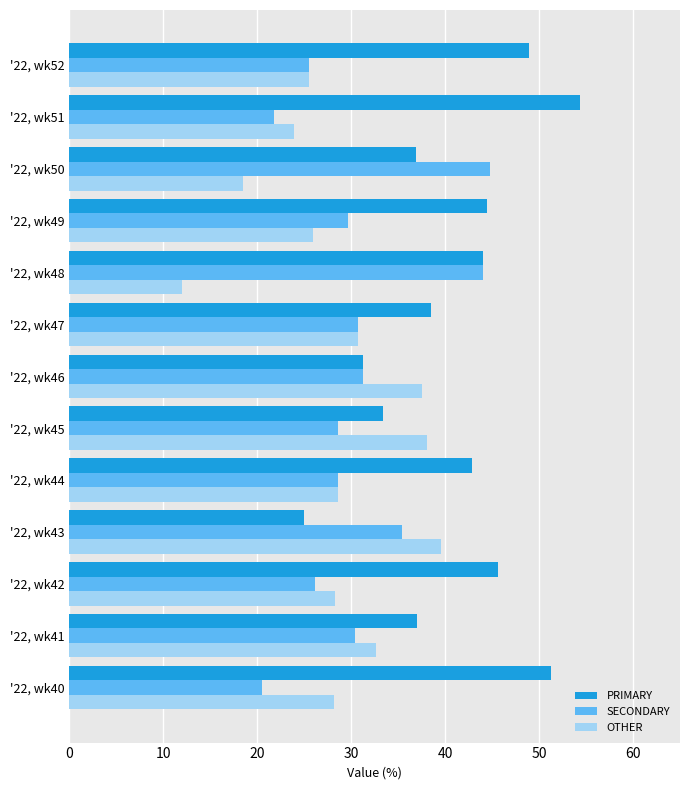

What is the maximum value for SECONDARY?

44.7